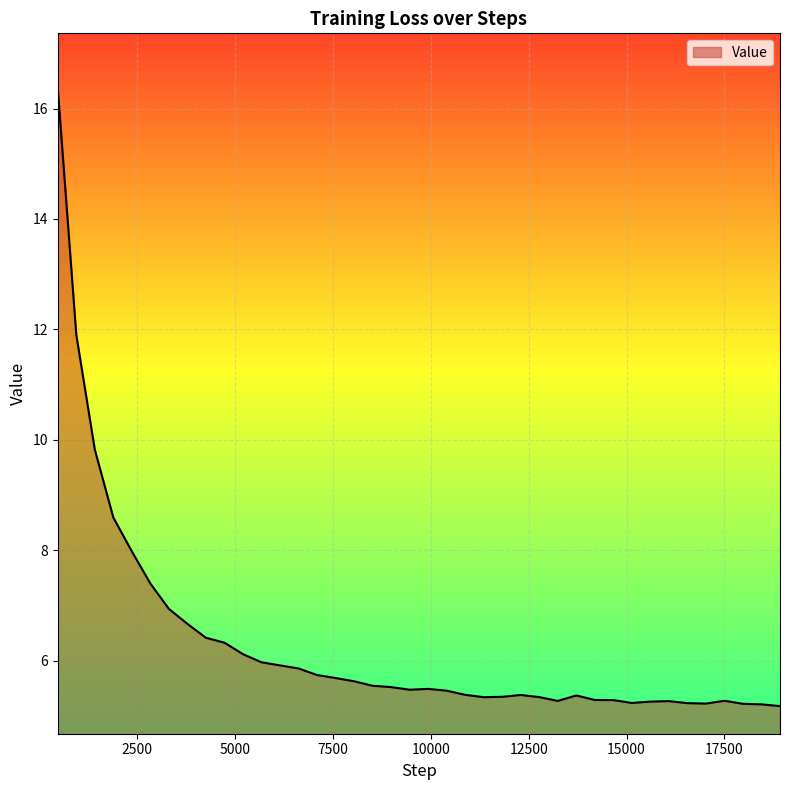

What is the difference between the maximum and minimum values?

11.2